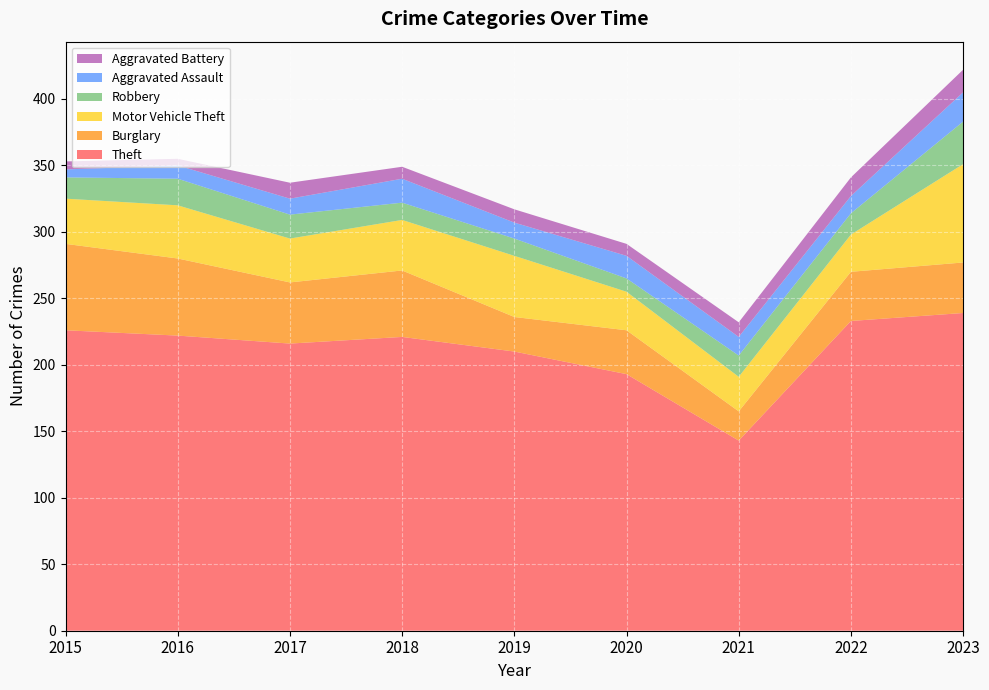

Reading left to right, extract all data points from this chart.

Theft: 226	222	216	221	210	193	143	233	239
Burglary: 65	58	46	50	26	33	22	37	38
Motor Vehicle Theft: 34	40	33	38	46	29	26	28	74
Robbery: 16	20	18	13	13	10	16	16	32
Aggravated Assault: 6	10	12	18	12	17	14	13	22
Aggravated Battery: 6	5	12	9	10	9	11	14	17